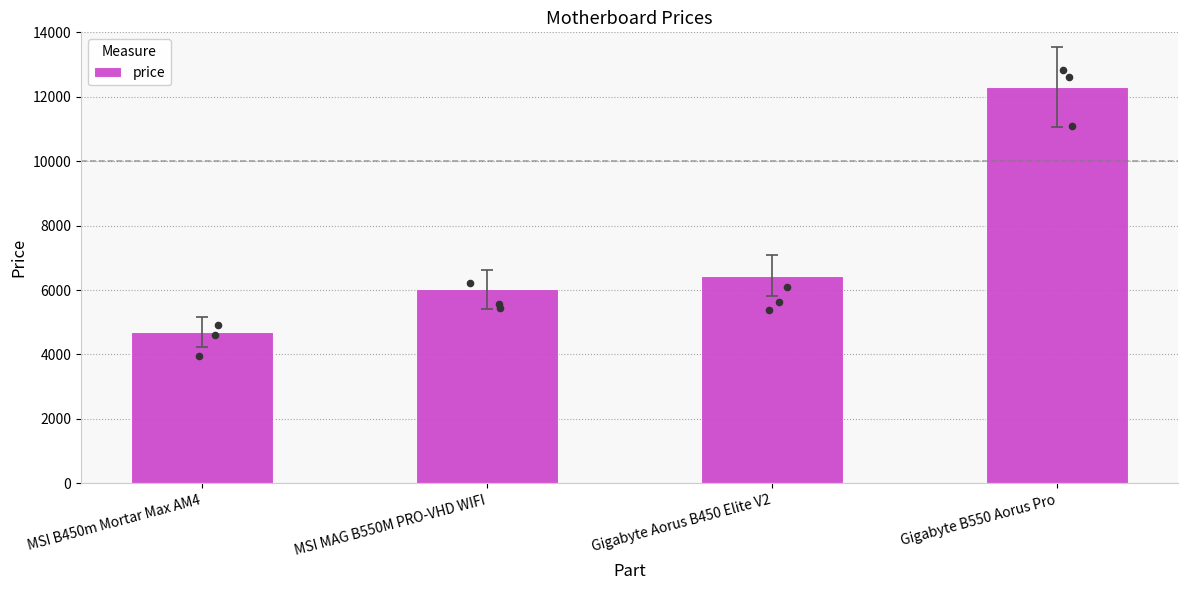

What is the change in value from Gigabyte Aorus B450 Elite V2 to Gigabyte B550 Aorus Pro?

+5855